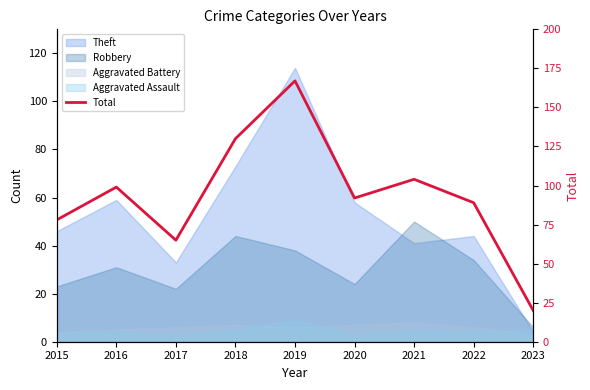

What is the sum of the values at 2015 and 2021?

182